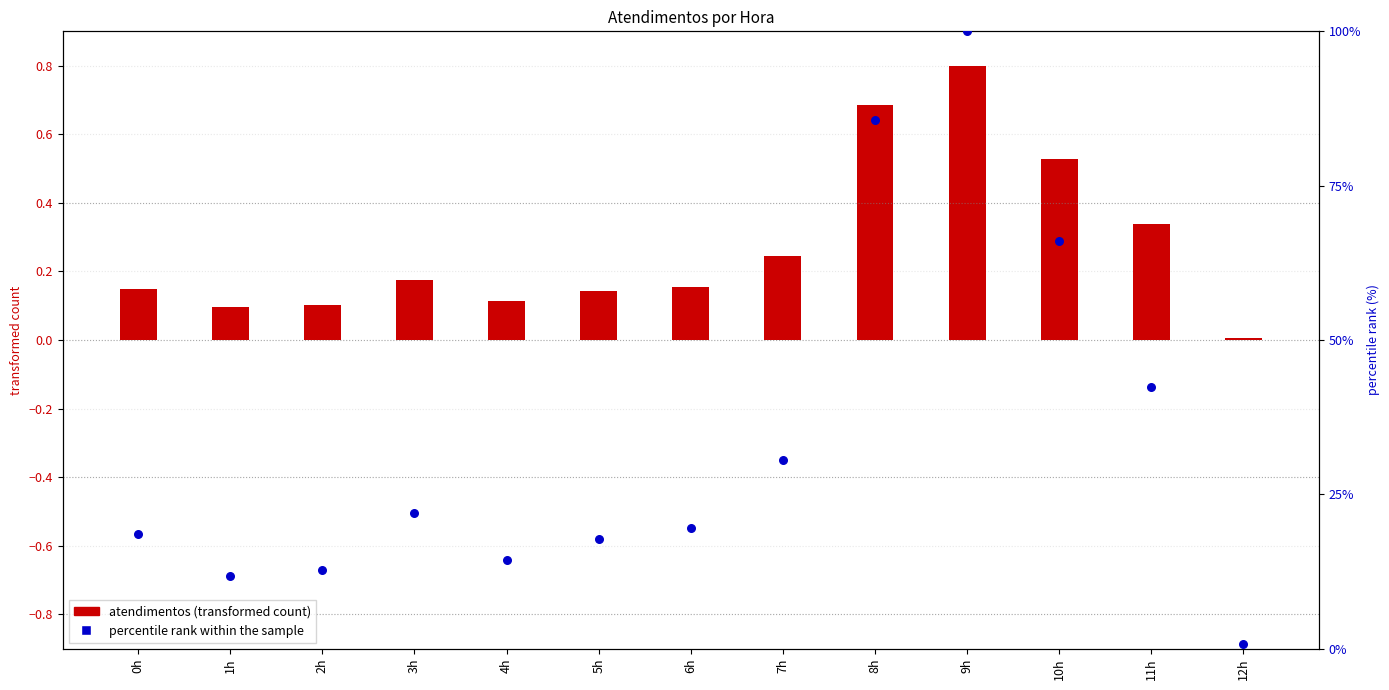

Approximately how many times larger is the value at 8h compared to 4h?

5.9